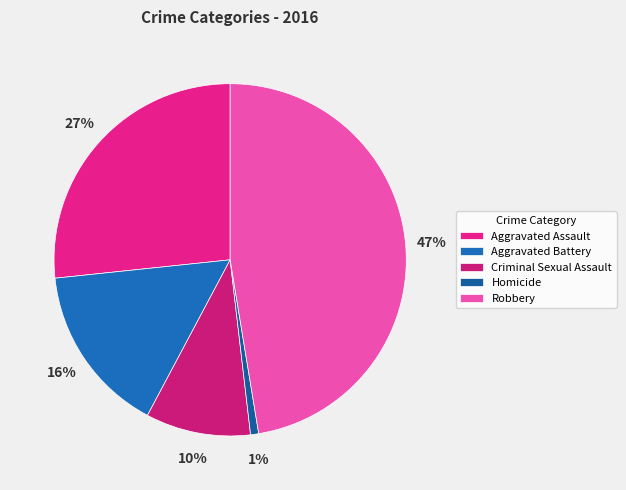

Count the number of slices in the pie.

5